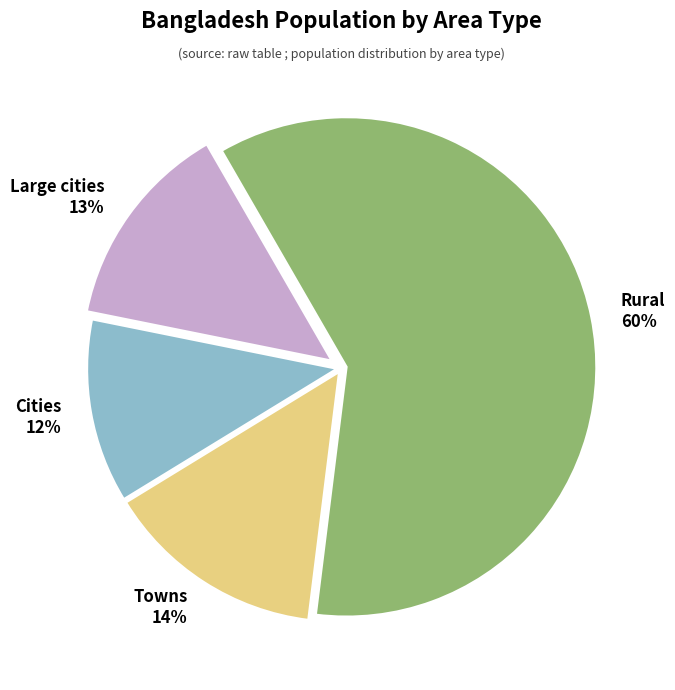

Is there any slice that represents more than half of the pie?

Yes